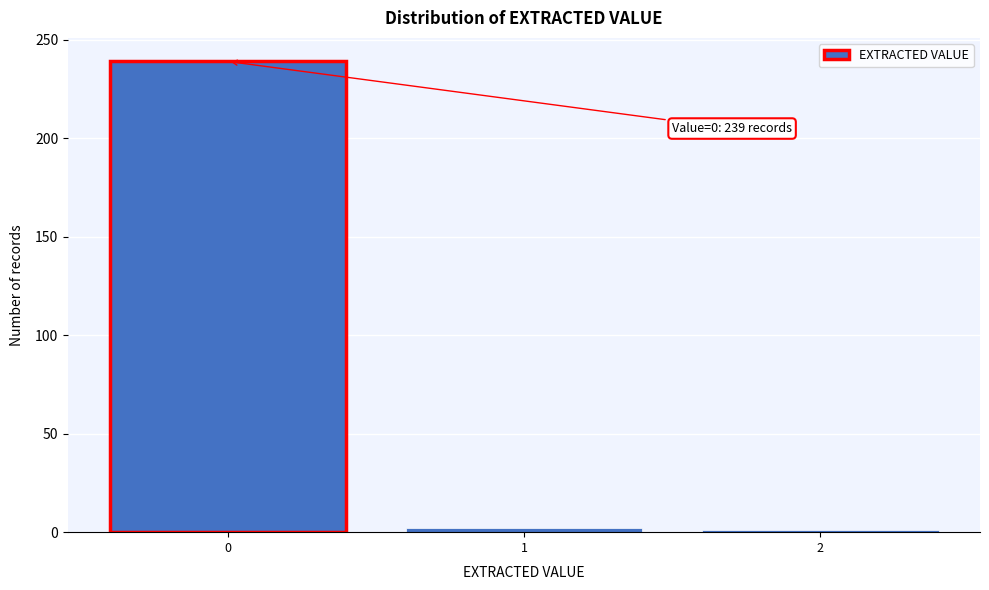

The value at 0 is 137. True or false?

False